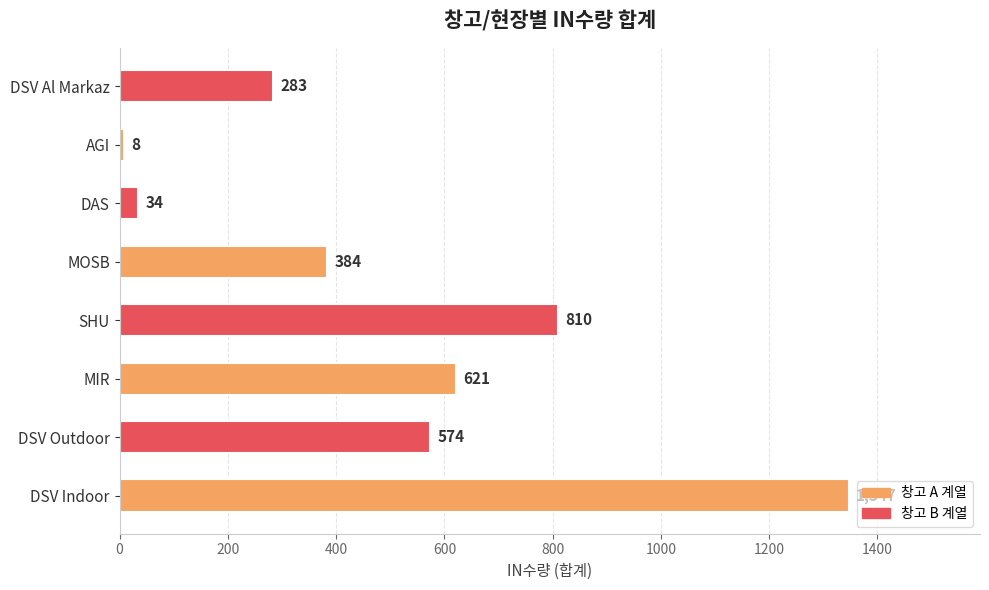

Reading bottom to top, what are all the values shown in this chart?

1347	574	621	810	384	34	8	283